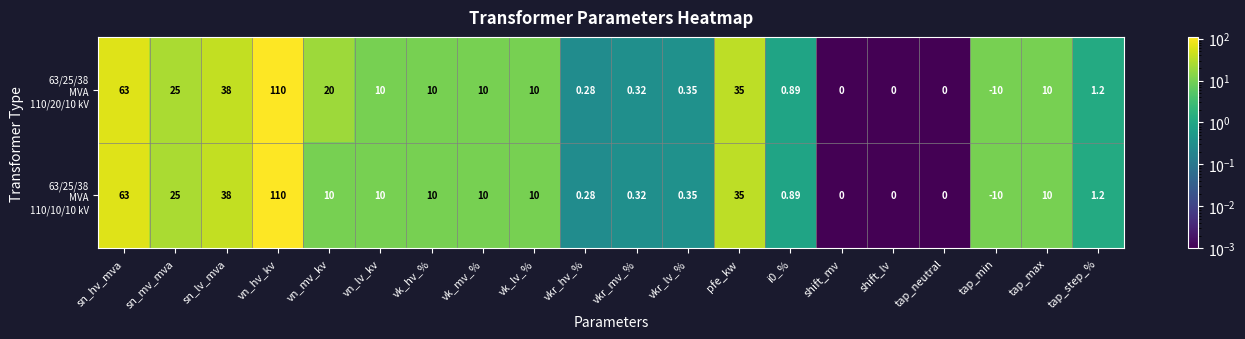

At which category does the chart reach its minimum across all series?

tap_min